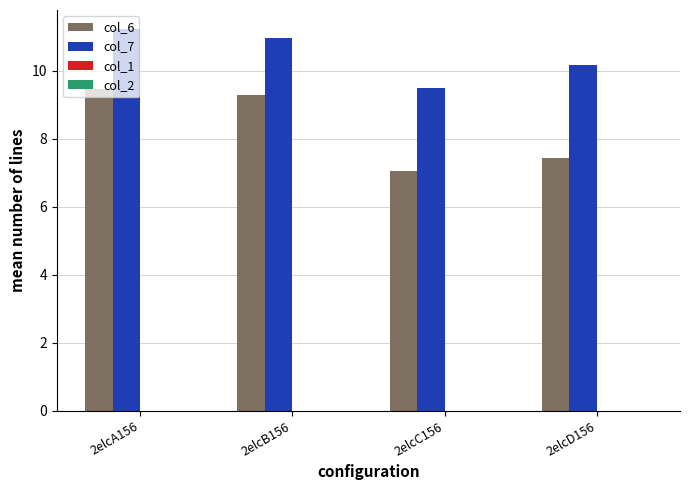

How many groups of bars are there?

4